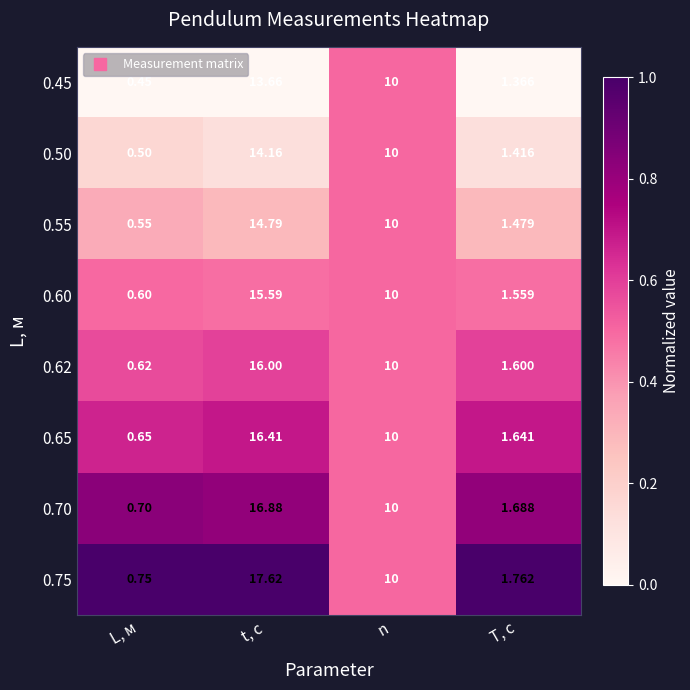

List the series in order of their peak value, highest first.

0.75, 0.70, 0.65, 0.62, 0.60, 0.55, 0.50, 0.45